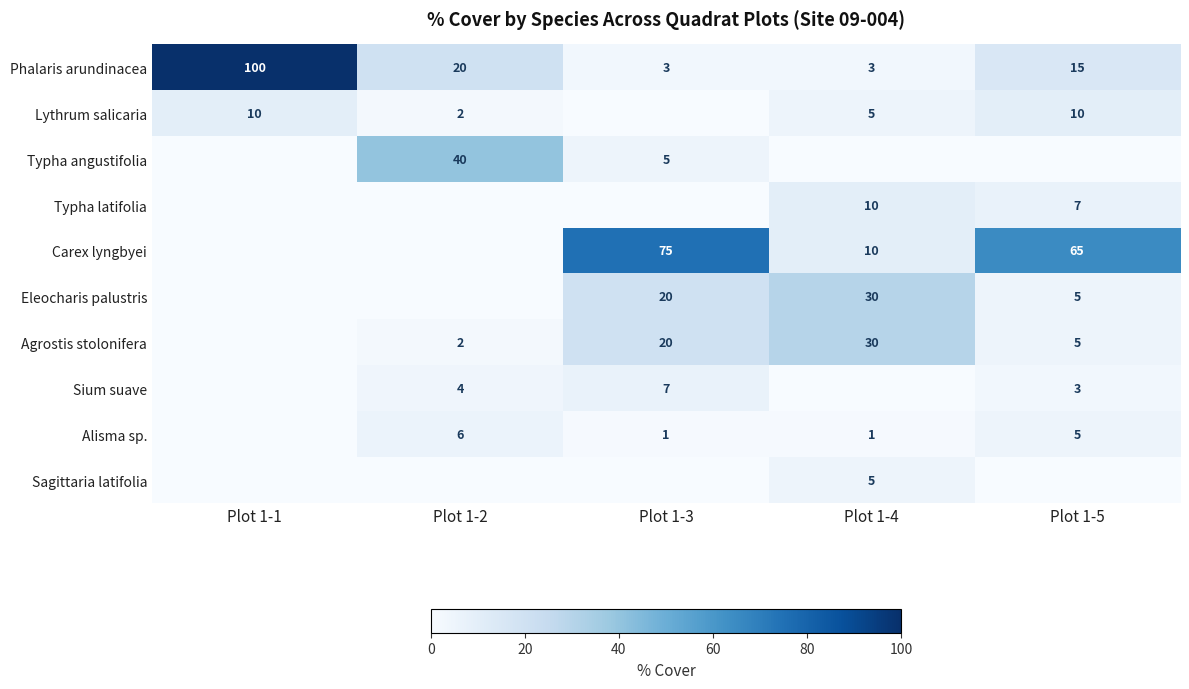

Is it true that Agrostis stolonifera equals 5 at Plot 1-3?

False